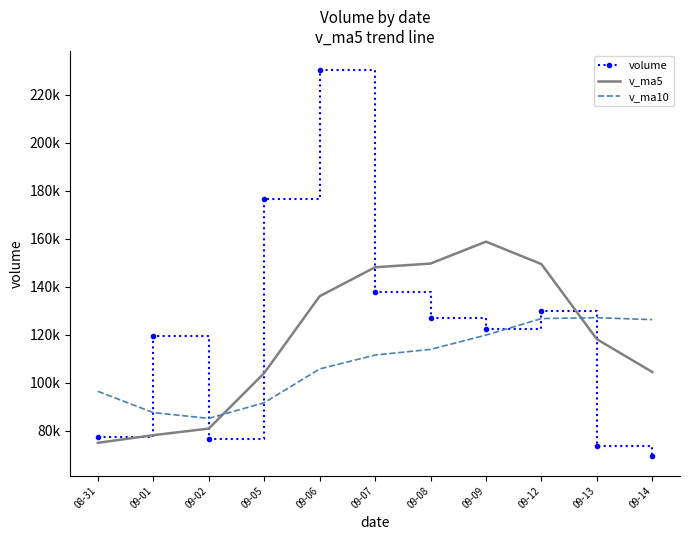

What are all the series names shown in the legend?

volume, v_ma5, v_ma10